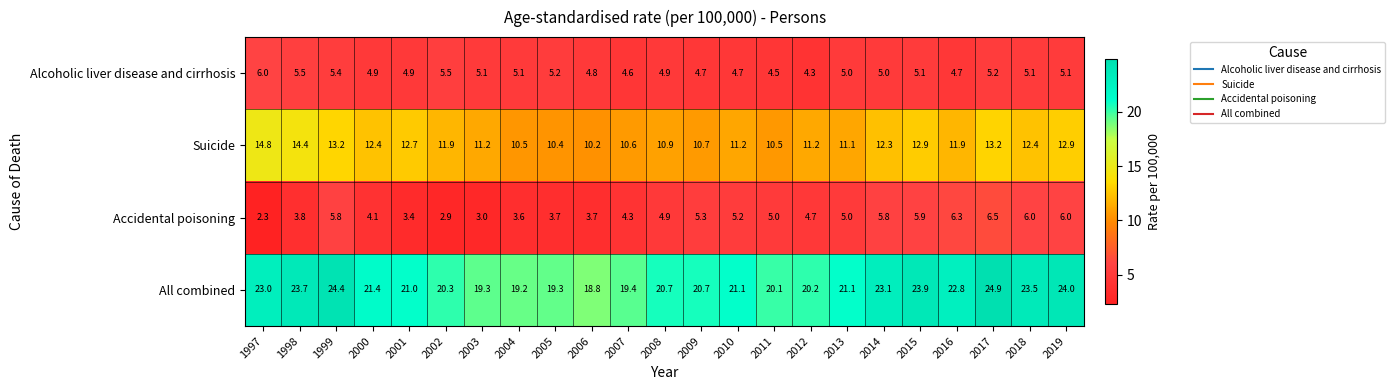

Which category has the highest value across all series?

2017